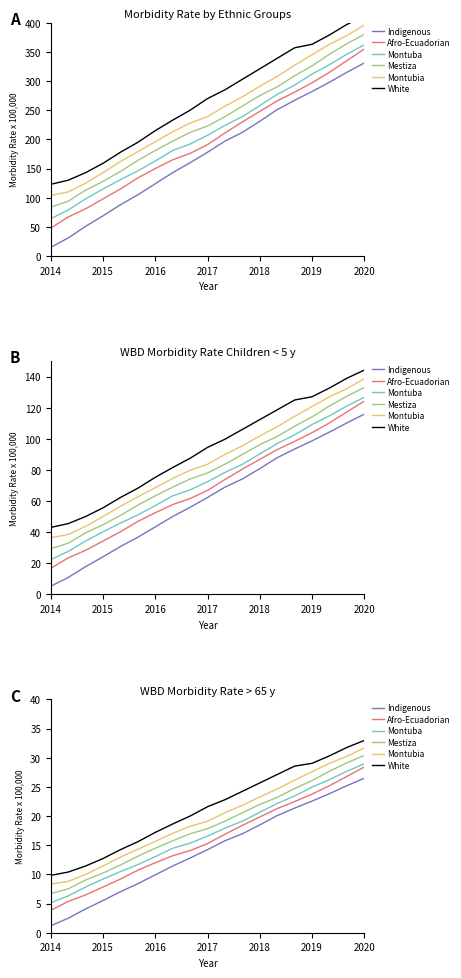

True or false: Indigenous has a value of 4.1 at 2017.

False